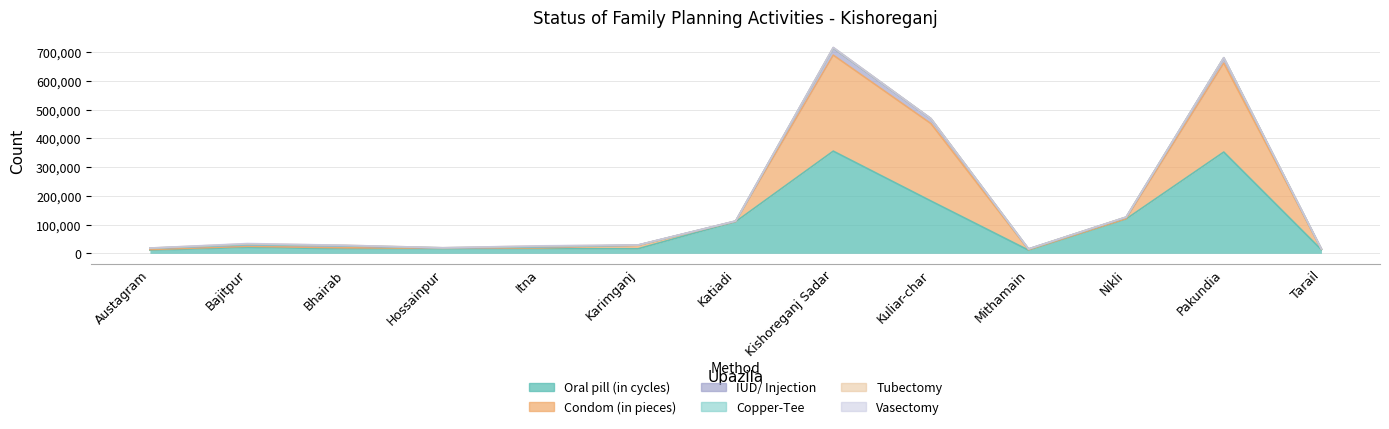

How many data points in IUD/ Injection are above 4338?

6